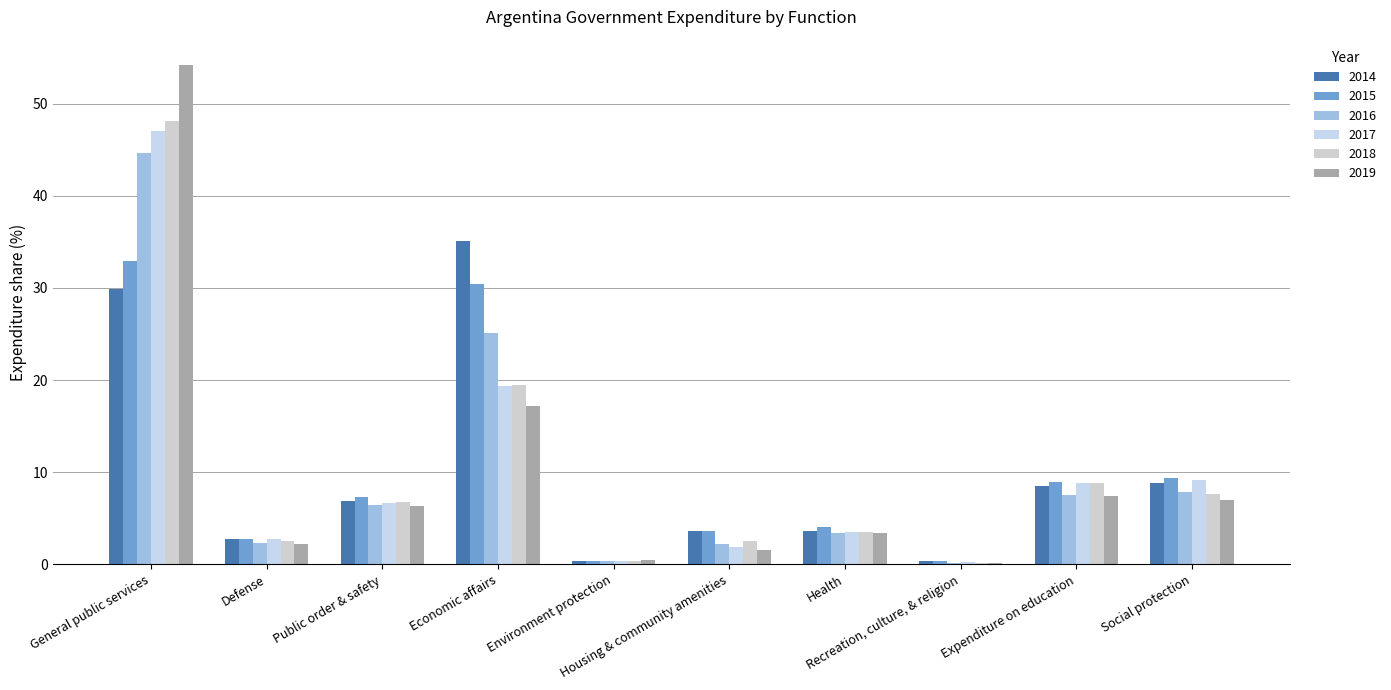

Reading right to left, transcribe all the data shown in this chart.

2014: 8.9	8.5	0.3	3.7	3.7	0.4	35.1	6.9	2.8	29.9
2015: 9.3	8.9	0.3	4.1	3.6	0.3	30.4	7.4	2.7	32.9
2016: 7.9	7.6	0.2	3.4	2.2	0.3	25.1	6.5	2.3	44.6
2017: 9.2	8.8	0.2	3.6	1.9	0.4	19.4	6.7	2.7	47.0
2018: 7.7	8.8	0.2	3.6	2.5	0.4	19.5	6.8	2.6	48.1
2019: 7.0	7.4	0.2	3.4	1.6	0.5	17.2	6.3	2.2	54.2